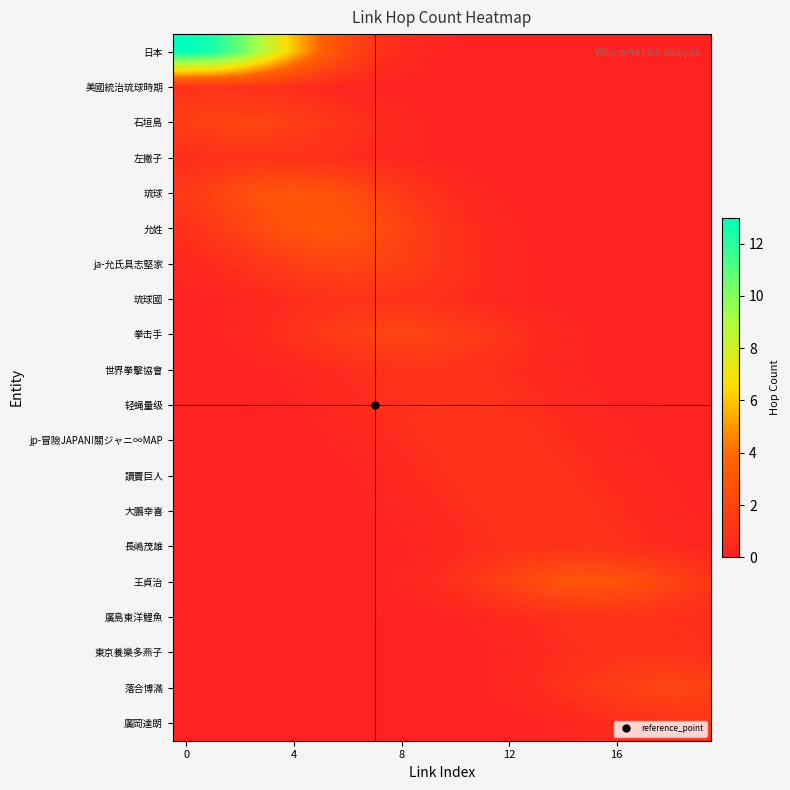

What is the greatest value displayed?

13.0